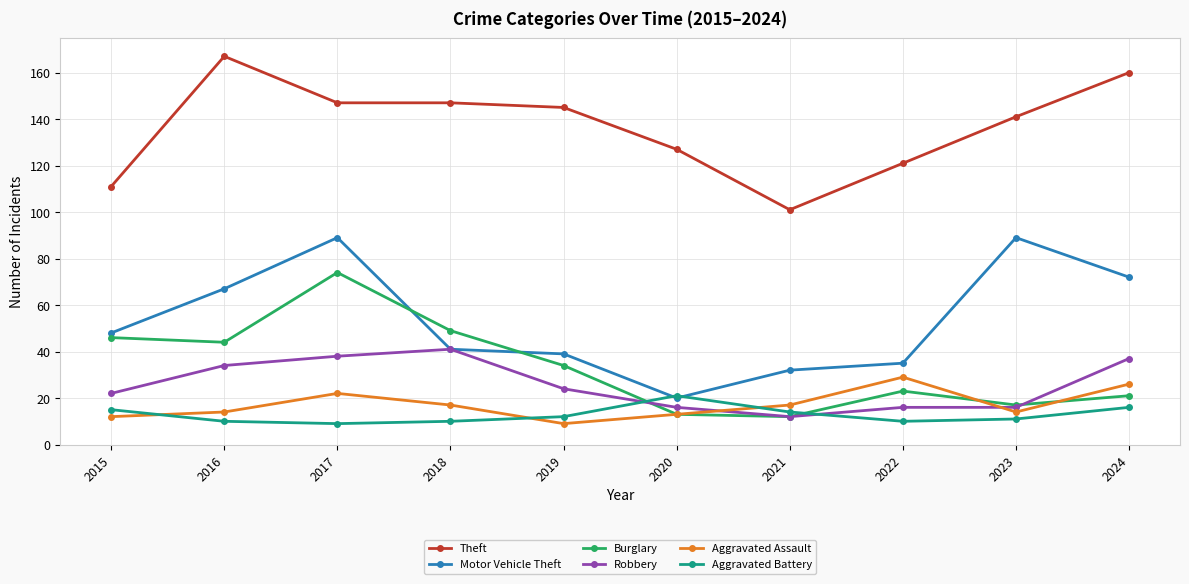

At which label does Robbery reach its peak?

2018